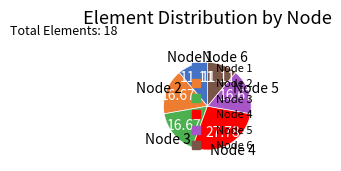

Which has a higher value, Node 4 or Node 1?

Node 4